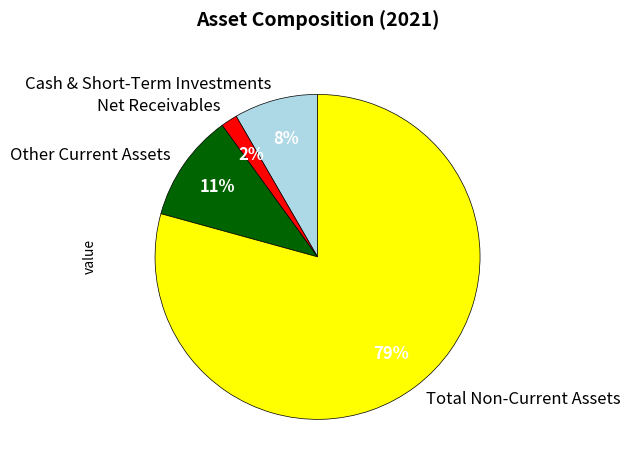

True or false: Net Receivables accounts for 2% of the total.

True